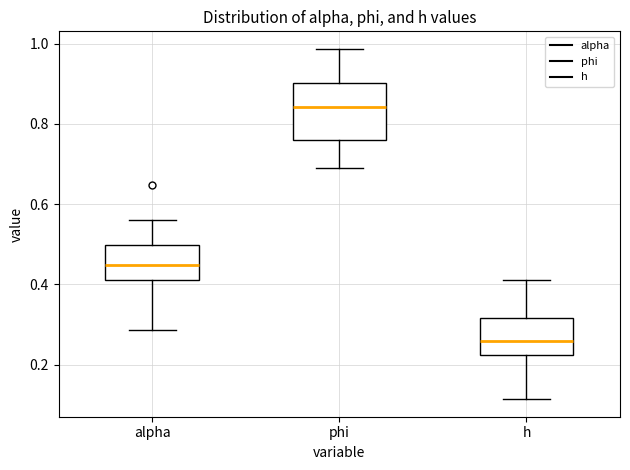

Comparing the boxes themselves (not the whiskers), which one is the tallest?

phi